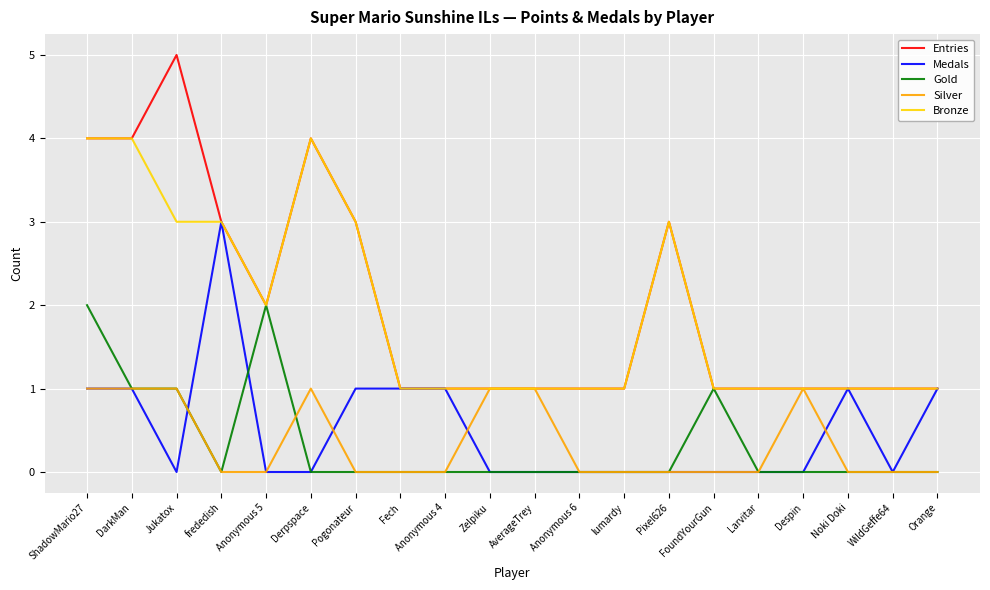

Which series has the largest range (max minus min)?

Entries